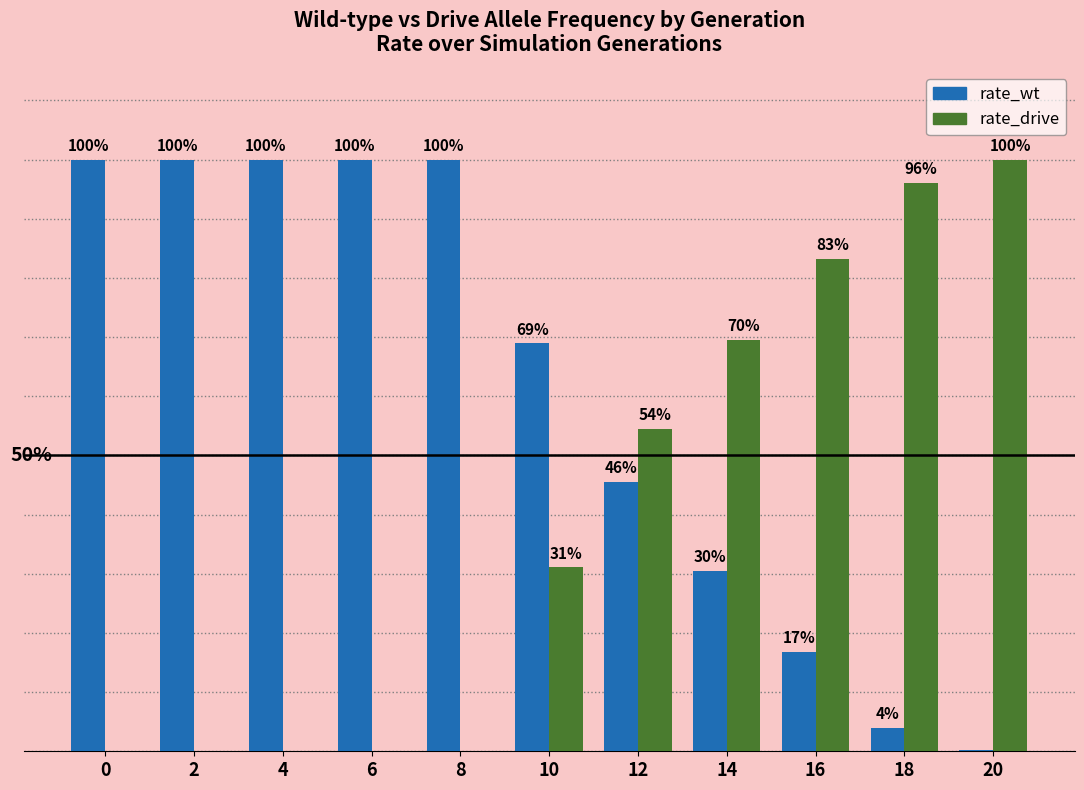

List the labels in order of rate_wt value, smallest first.

20, 18, 16, 14, 12, 10, 0, 2, 4, 6, 8